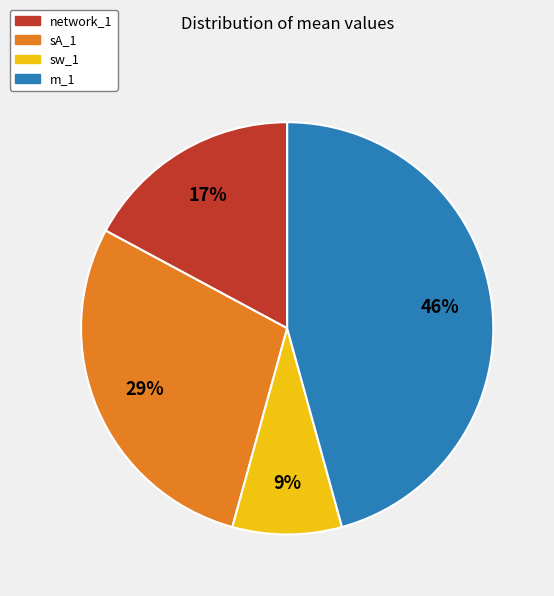

Is sw_1 the majority of the pie?

No